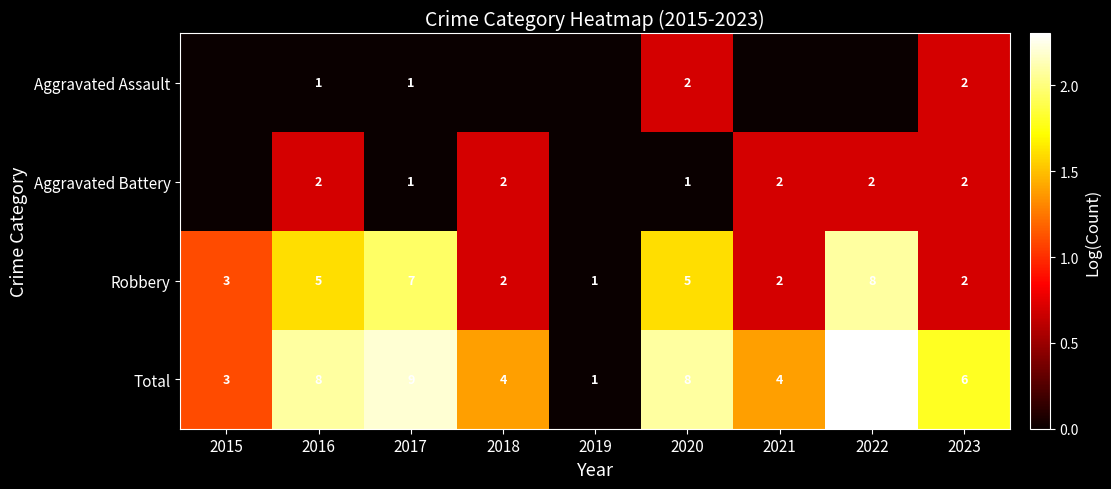

What is the difference between the highest and lowest values at 2016?

7